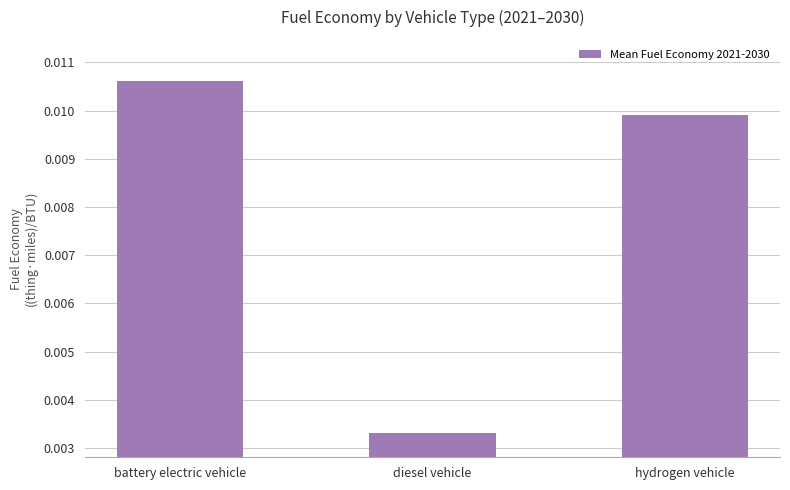

What position from the right is battery electric vehicle?

3